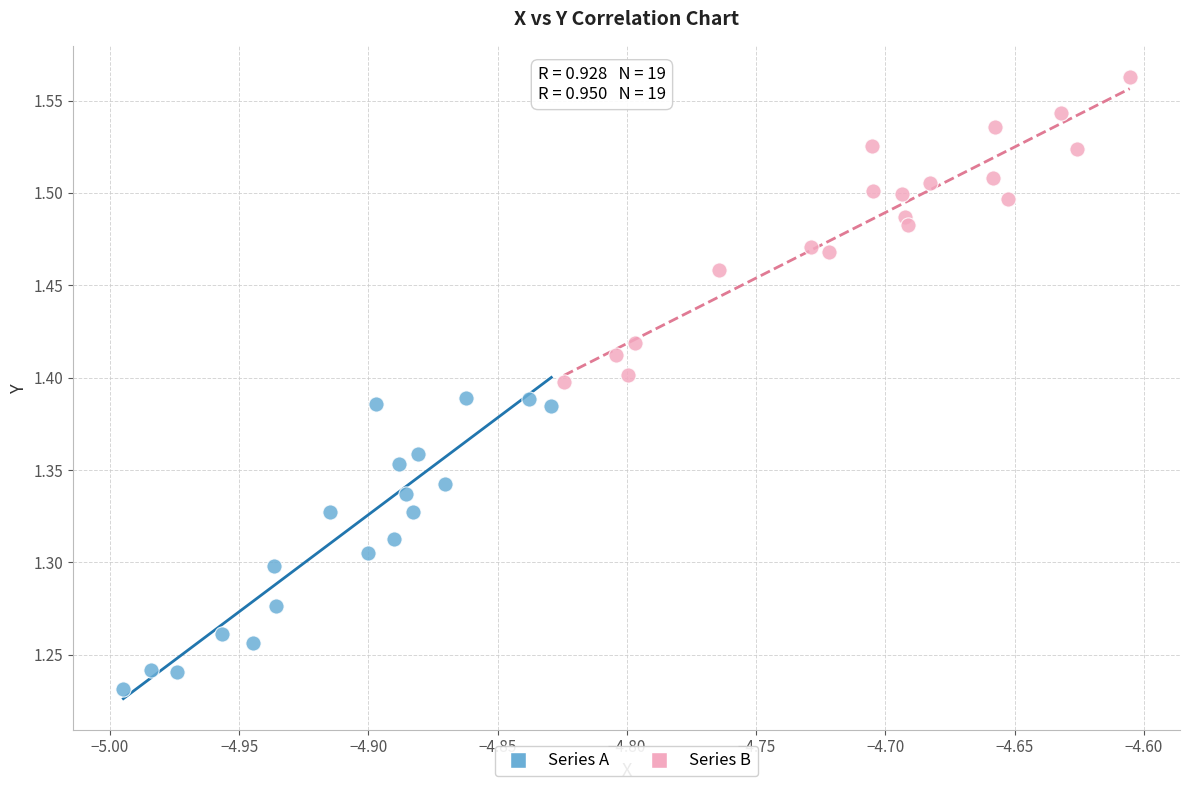

Which series contains the highest Y value?

Series B